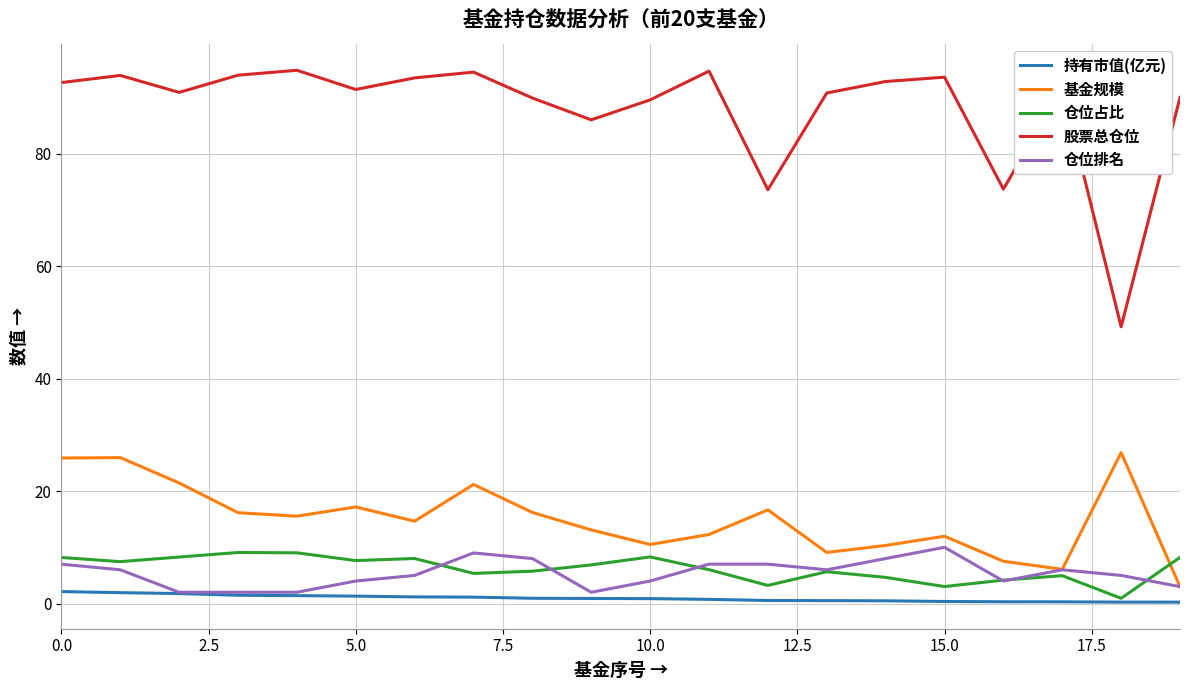

Which series has the largest total across all categories?

股票总仓位